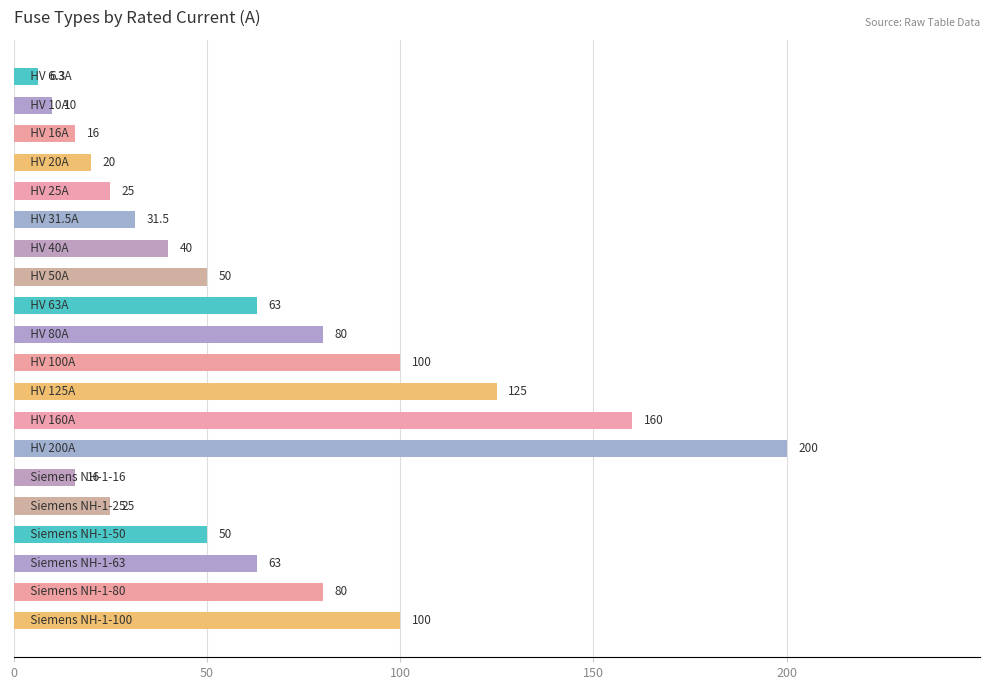

What is the difference between the second highest and second lowest values?

150.0